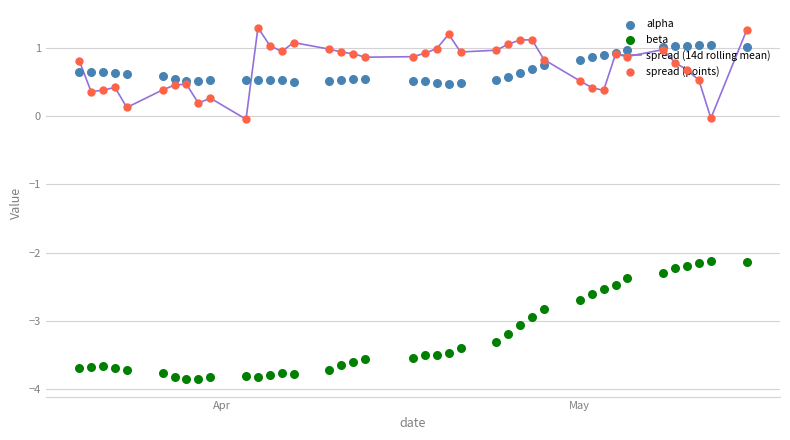

What are all the series names shown in the legend?

spread (14d rolling mean), alpha, beta, spread (points)